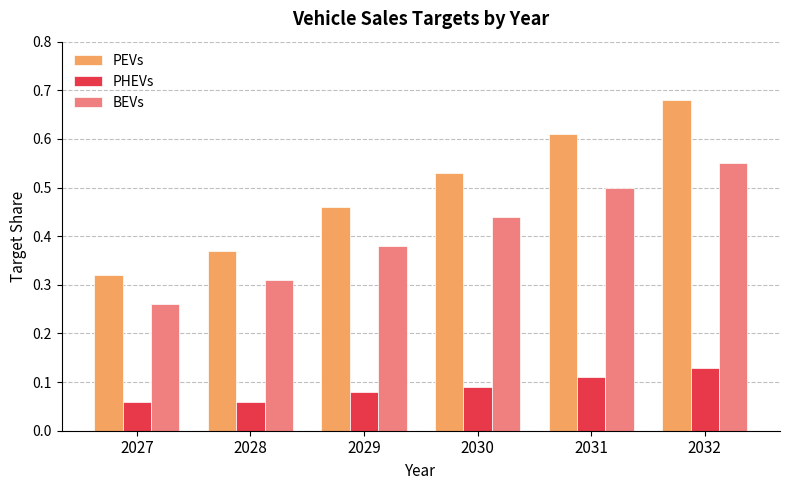

Which series has the largest total across all categories?

PEVs